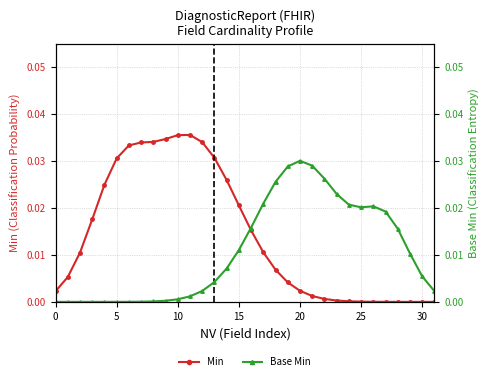

True or false: Min has more than 0 interior local peaks.

True